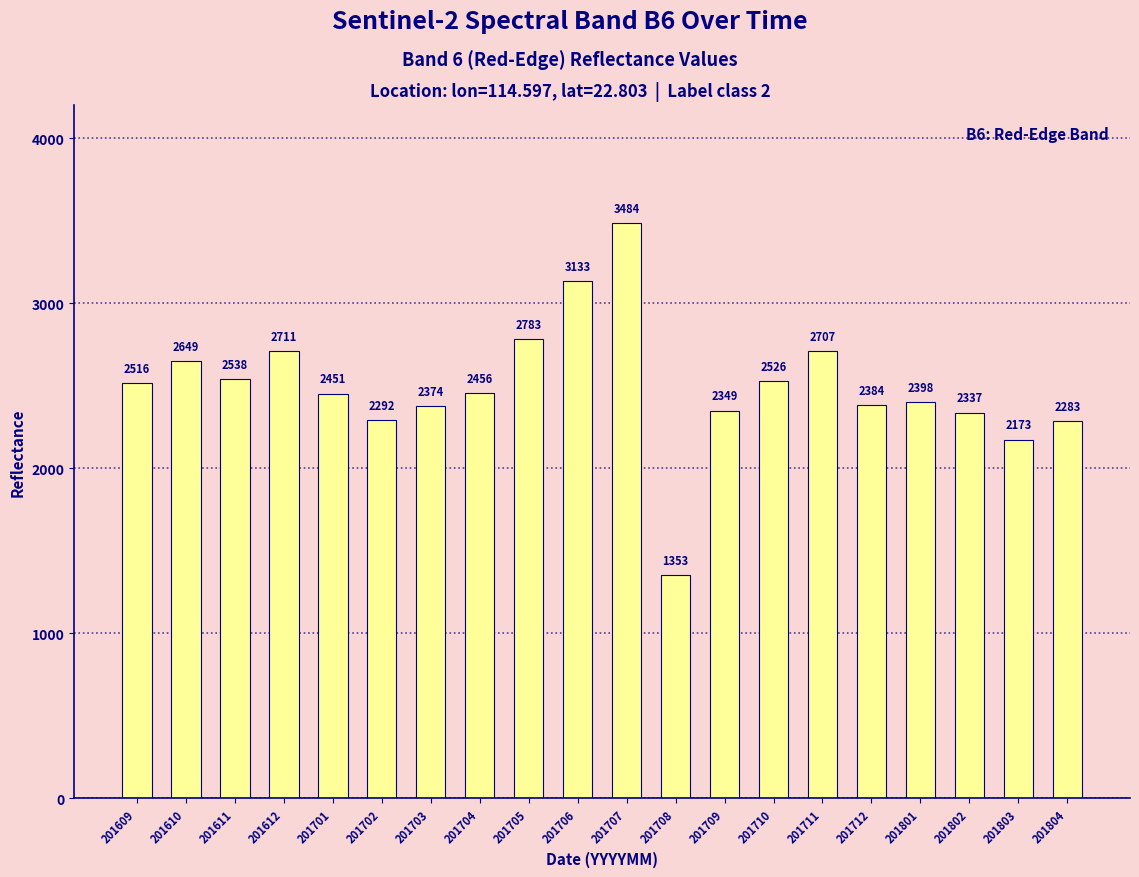

What is the sum of the values at 201609 and 201707?

6000